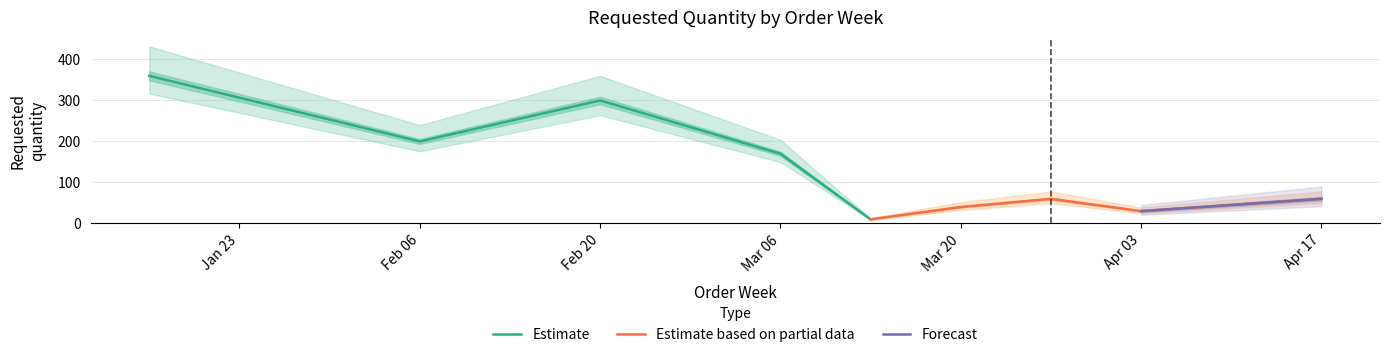

True or false: the data shows 47 at 2023-04-03.

False